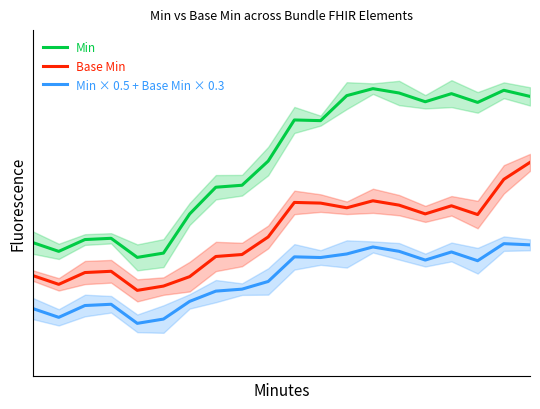

What is the maximum value for Base Min?

1.0